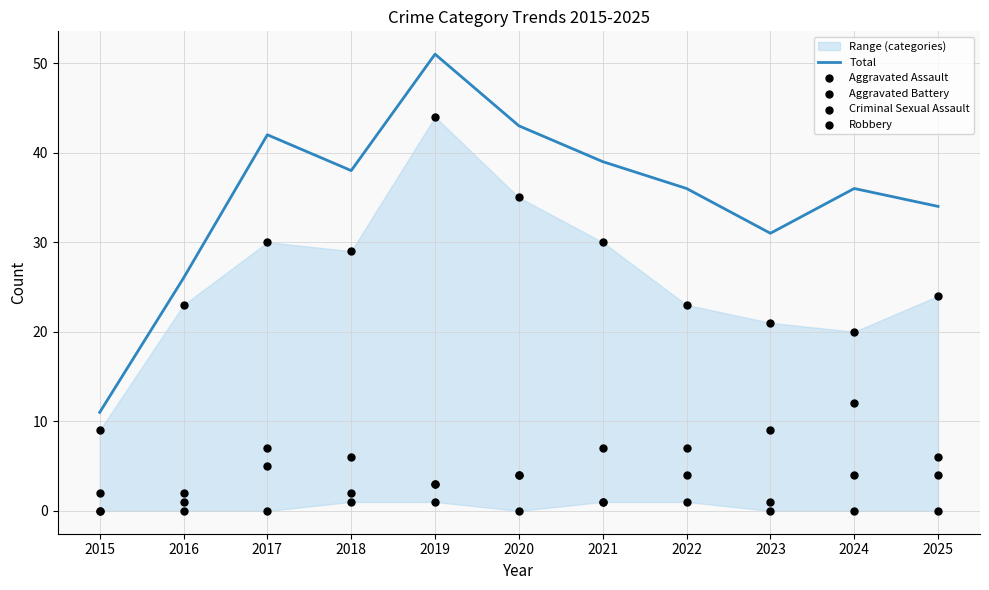

Is the value of Robbery at 2016 greater than the value of Aggravated Battery at 2016?

Yes